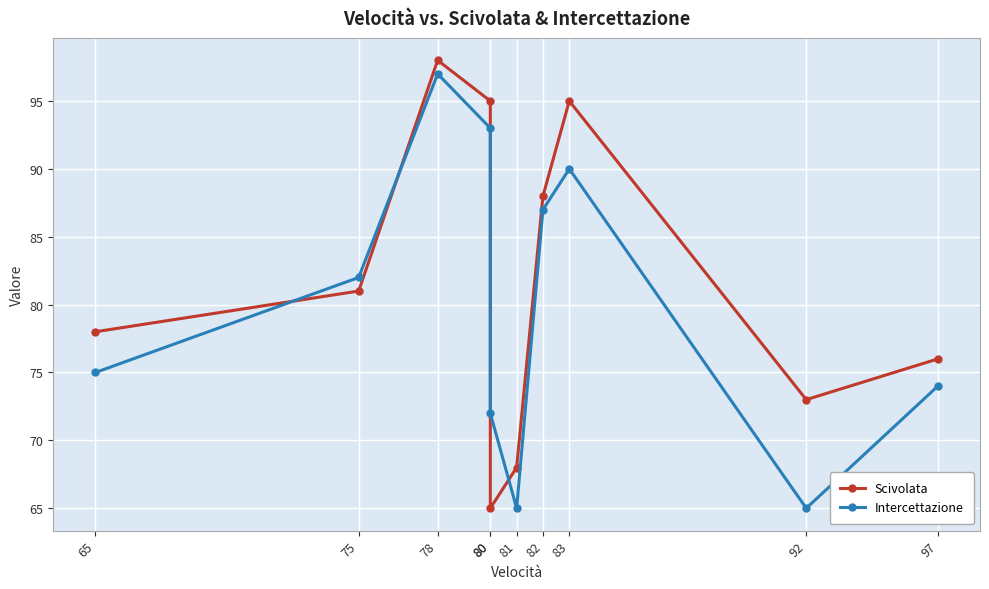

What is the value of the Intercettazione point at the 6th from the left?

65